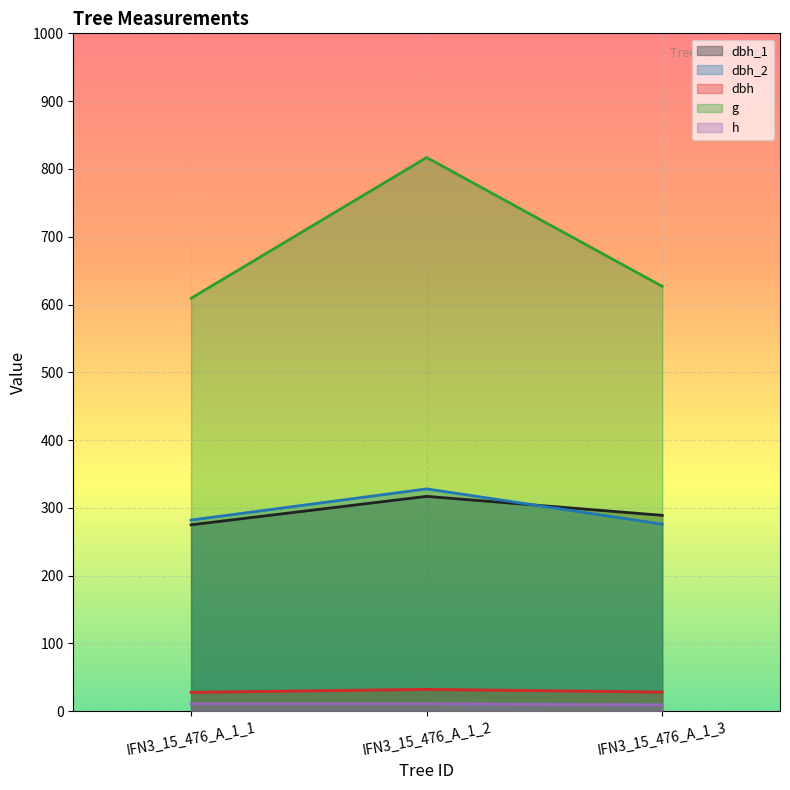

At which category is the sum across all series the highest?

IFN3_15_476_A_1_2